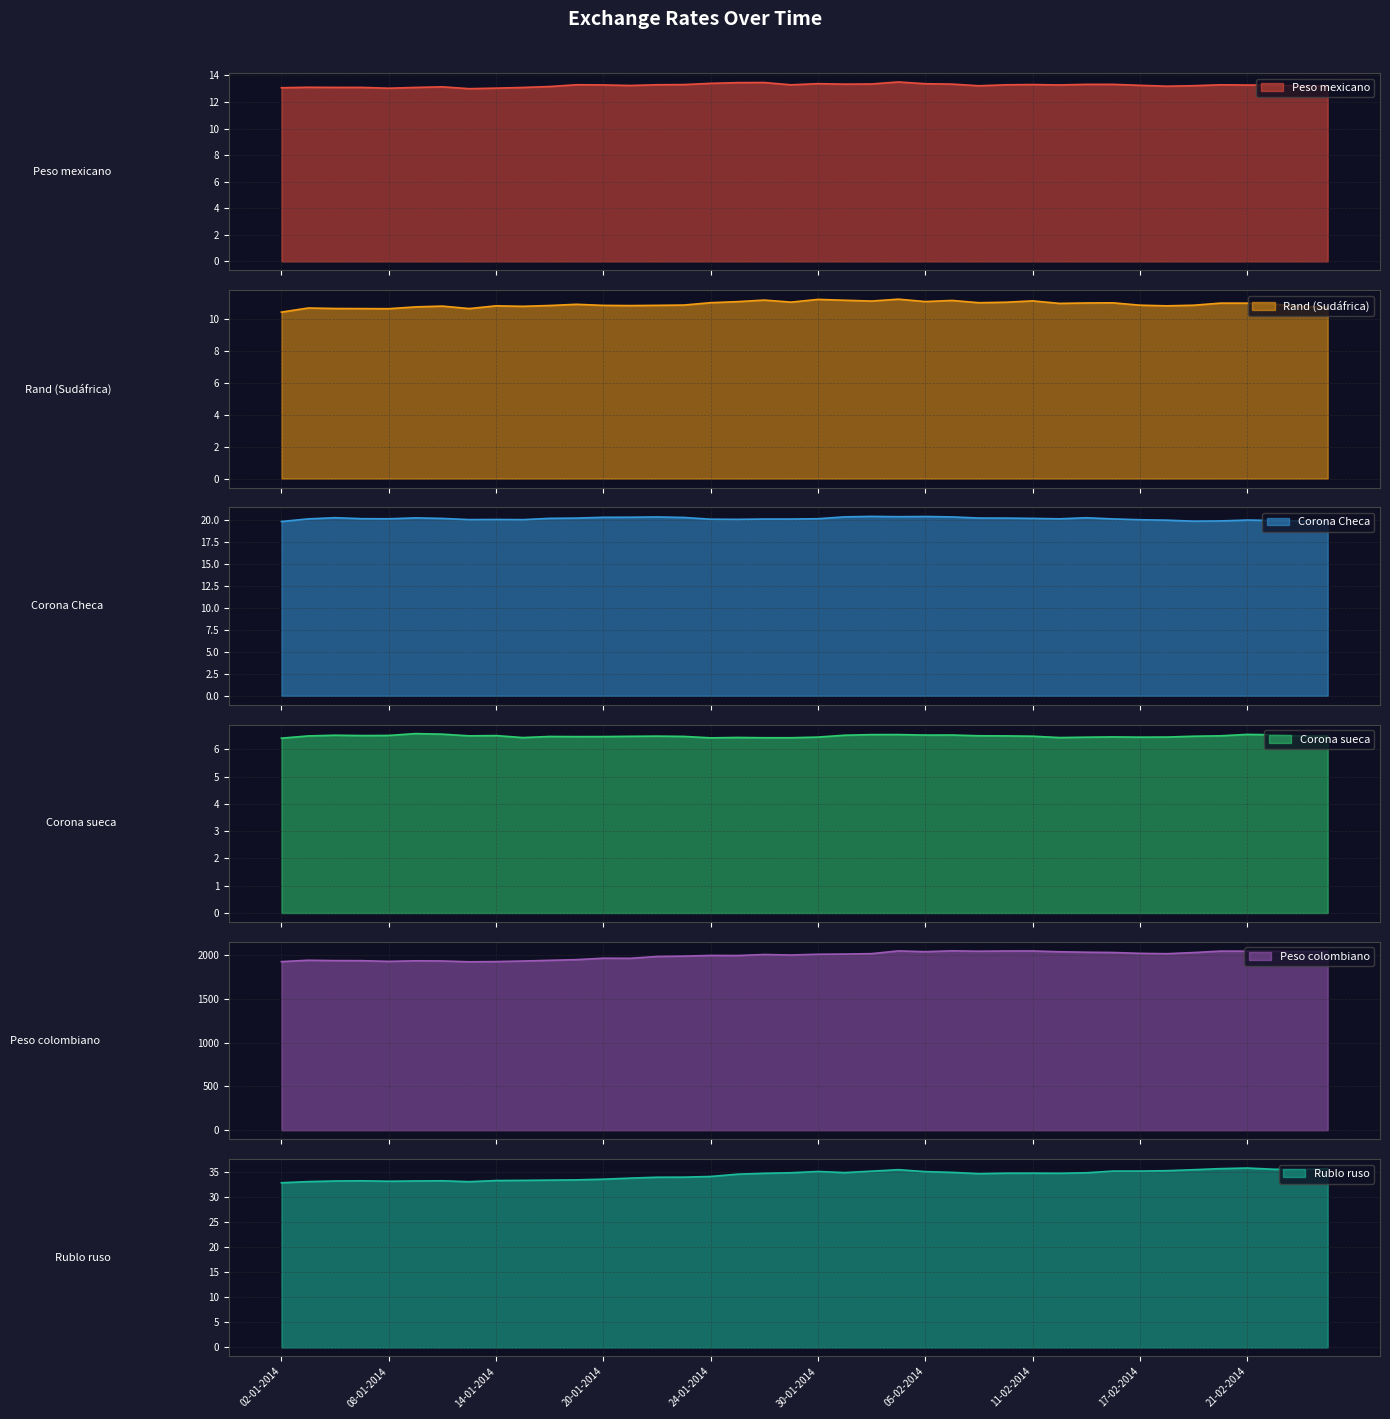

At which category is the sum across all series the highest?

06-02-2014